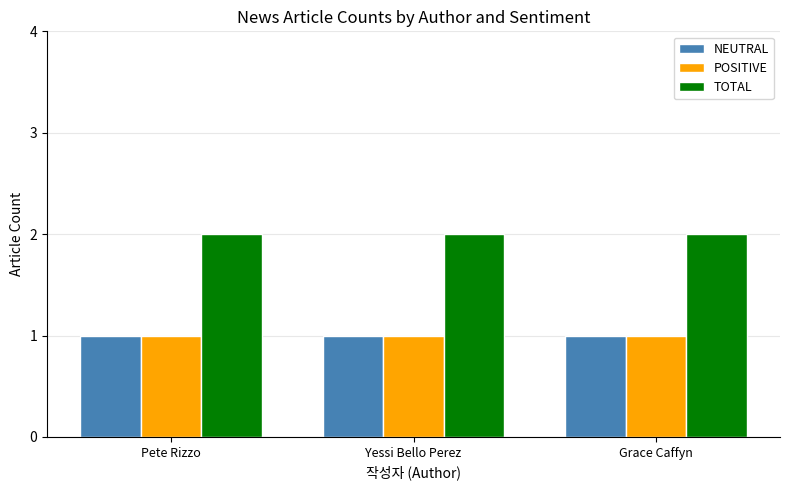

The value of TOTAL at Yessi Bello Perez is 2. True or false?

True